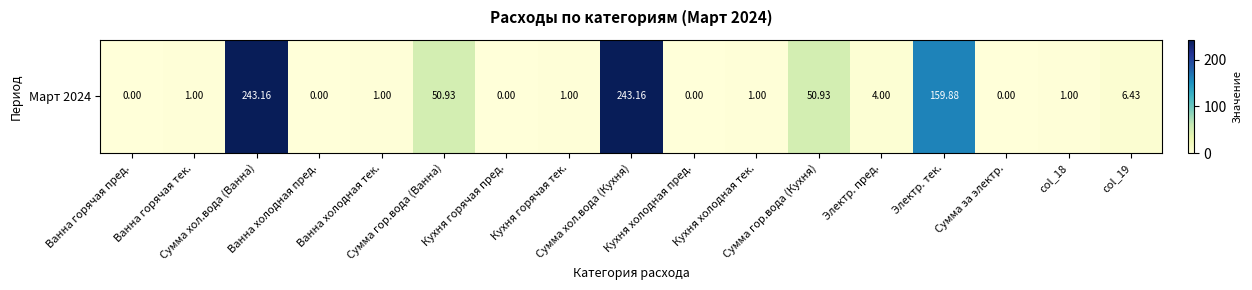

What is the sum of the values at Электр. пред. and Ванна горячая тек.?

5.0